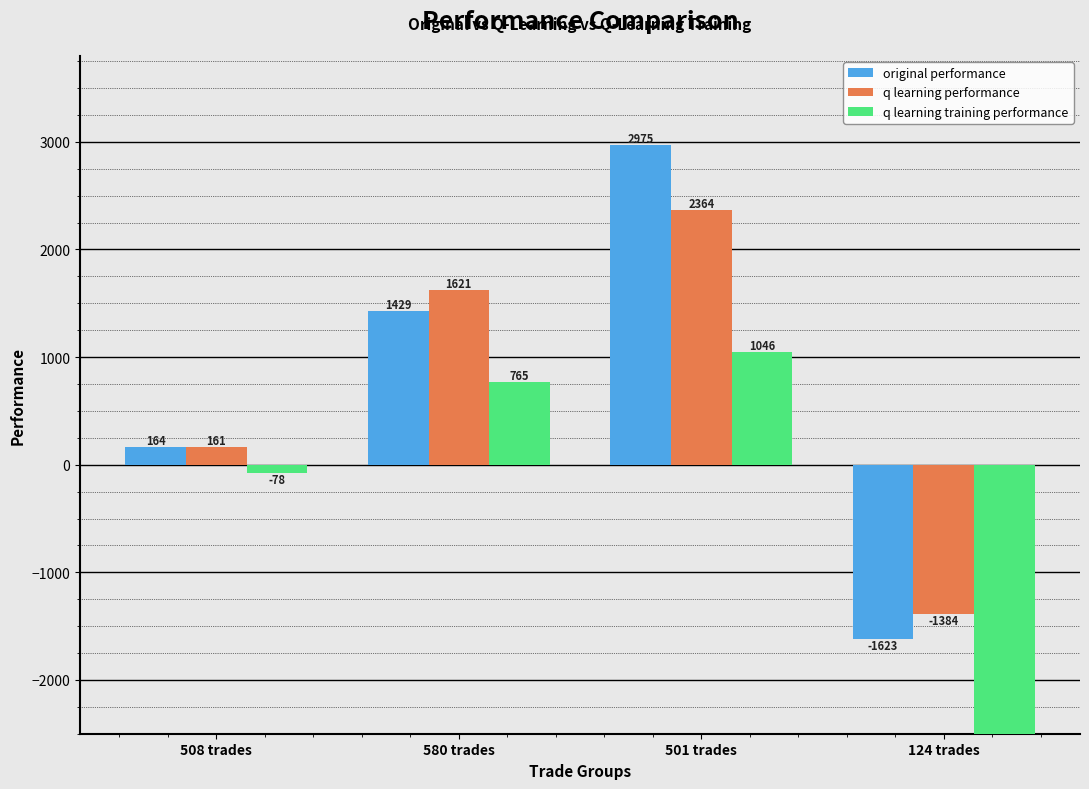

Which series has the widest spread of values?

q learning training performance